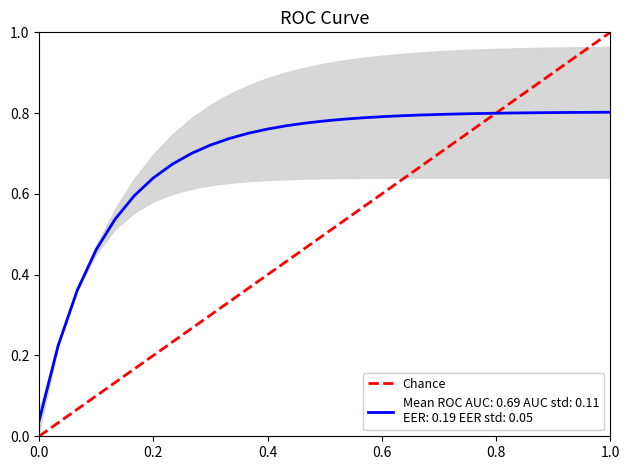

Is it true that the value at 0.0 is 0?

True